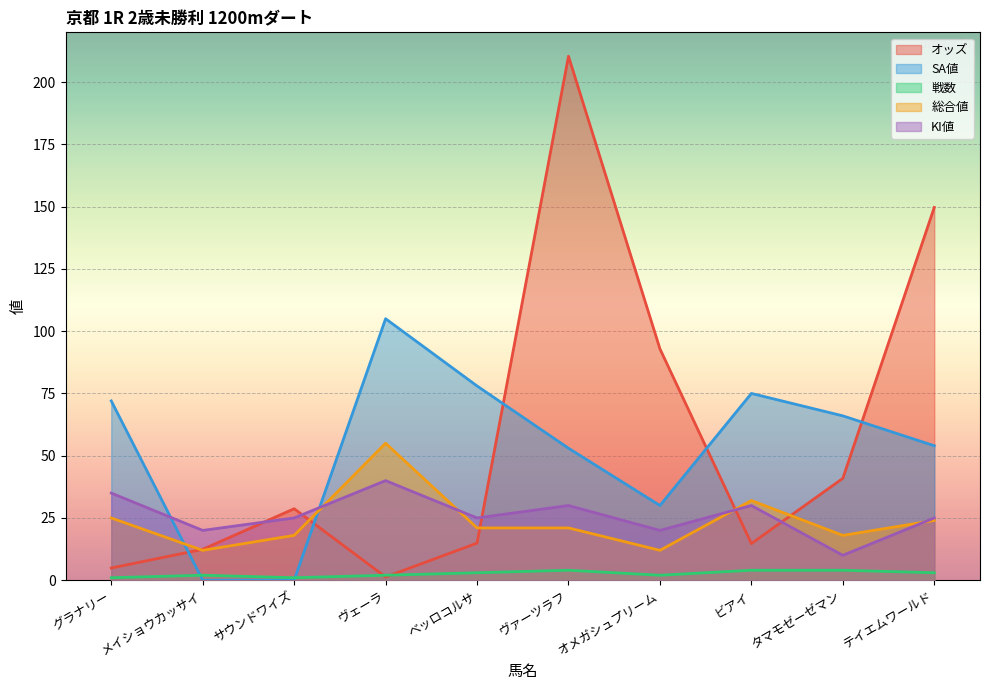

At how many categories does at least one series exceed 189?

1